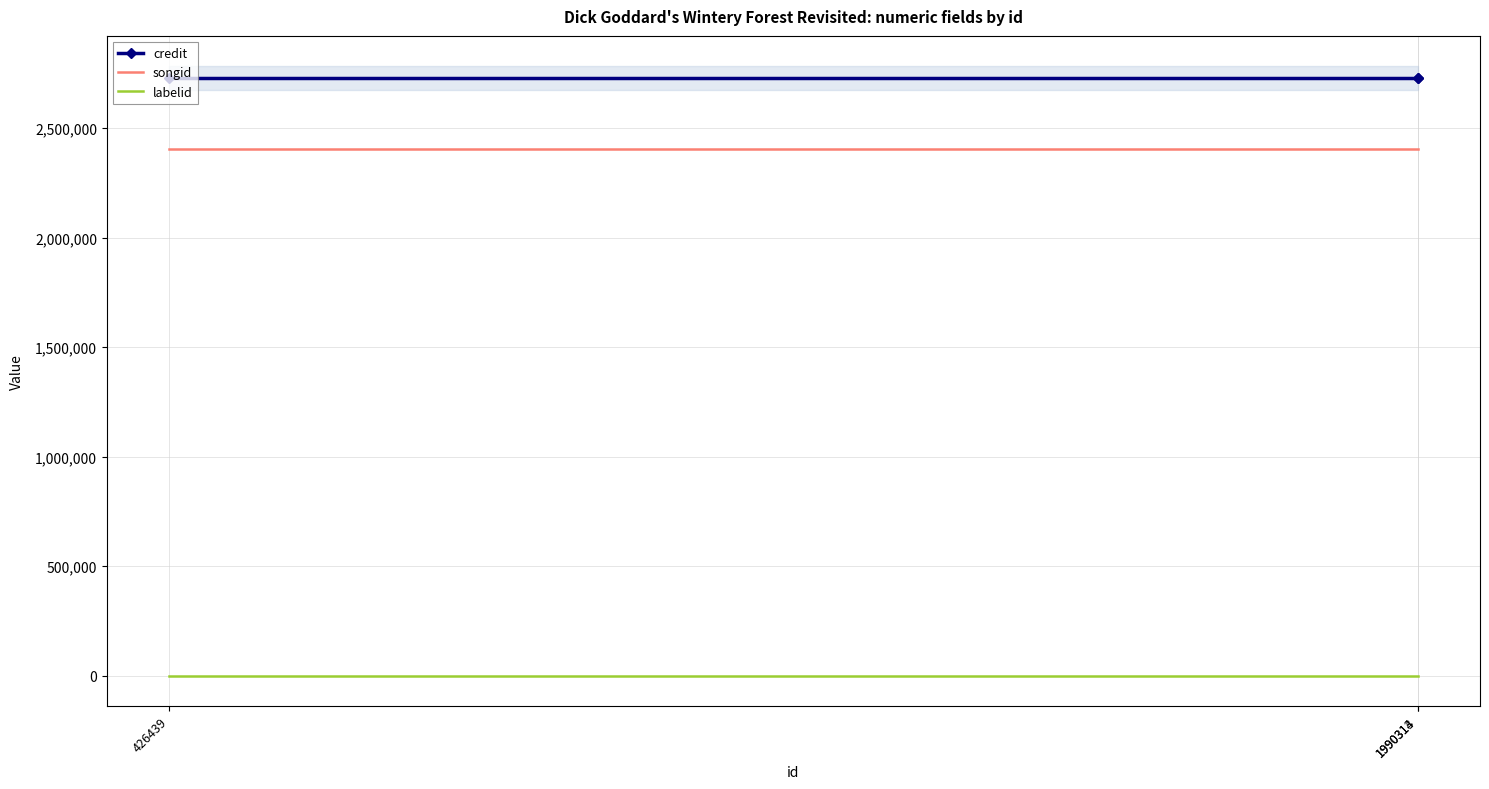

Which series has the largest range (max minus min)?

credit